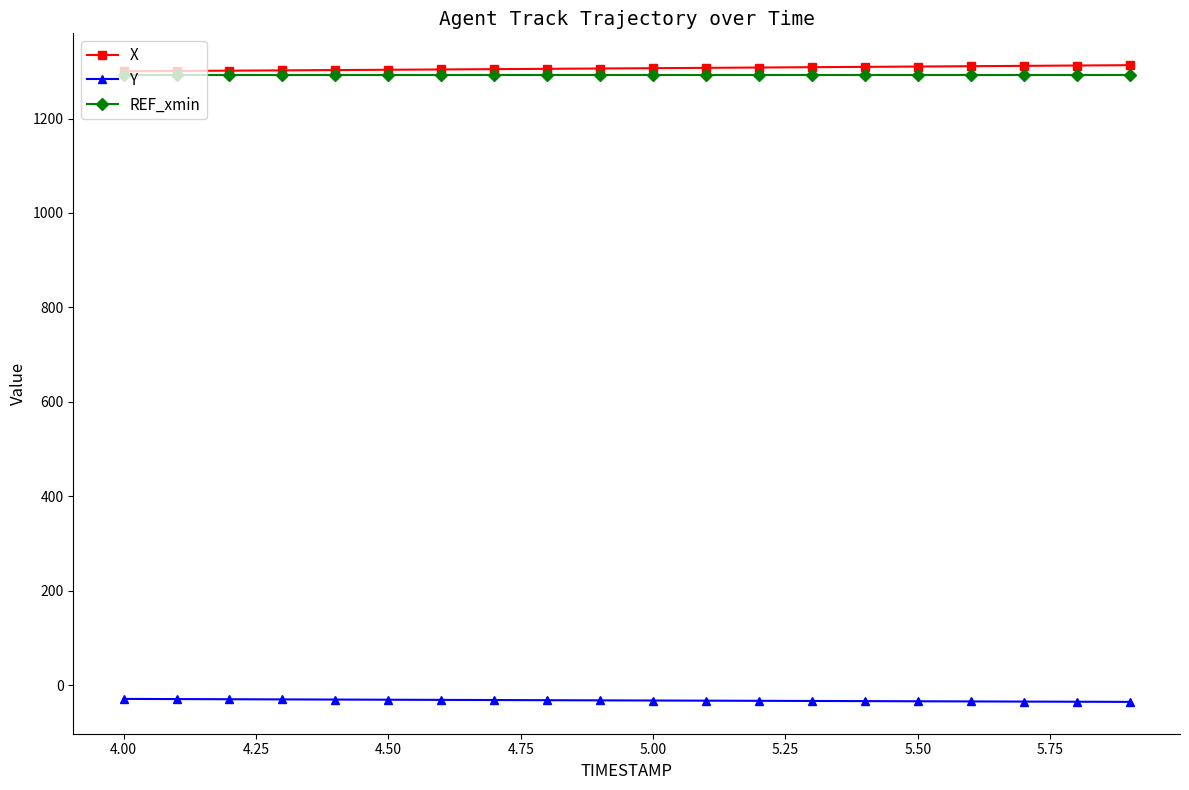

What is the maximum value shown in the chart?

1313.0